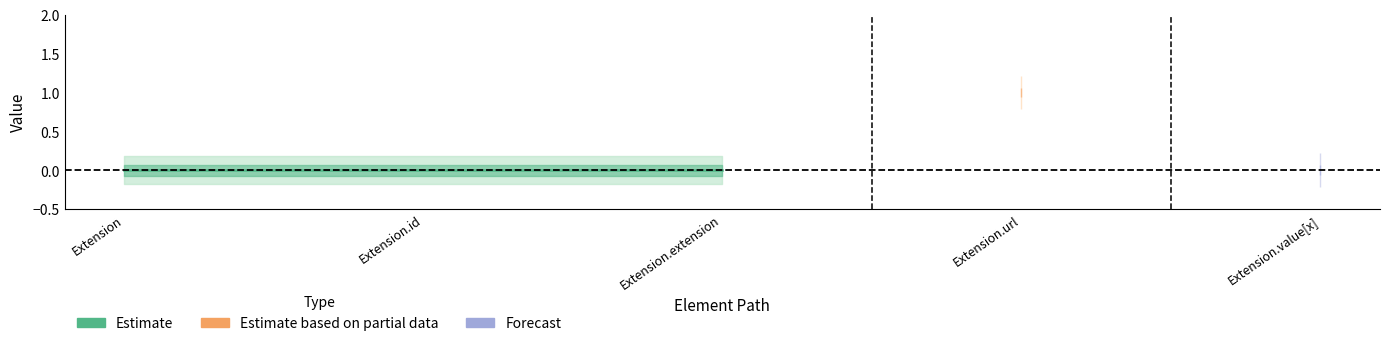

Reading right to left, transcribe all the data shown in this chart.

Min: Extension.value[x]=0	Extension.url=1	Extension.extension=0	Extension.id=0	Extension=0
Base Min: Extension.value[x]=0	Extension.url=1	Extension.extension=0	Extension.id=0	Extension=0